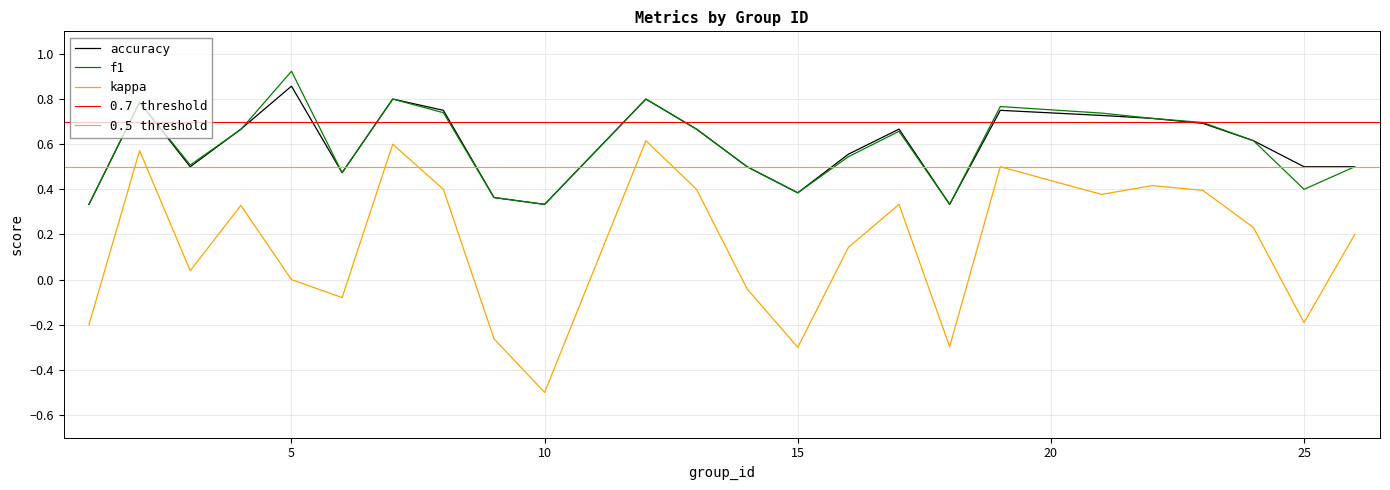

What is the lowest value of the kappa series?

-0.5